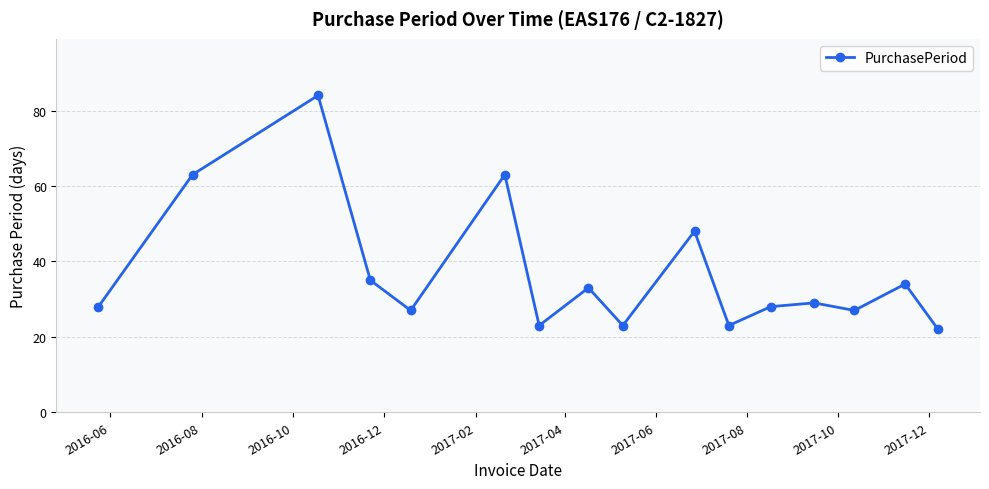

What is the value of the 1st point from the left?

28